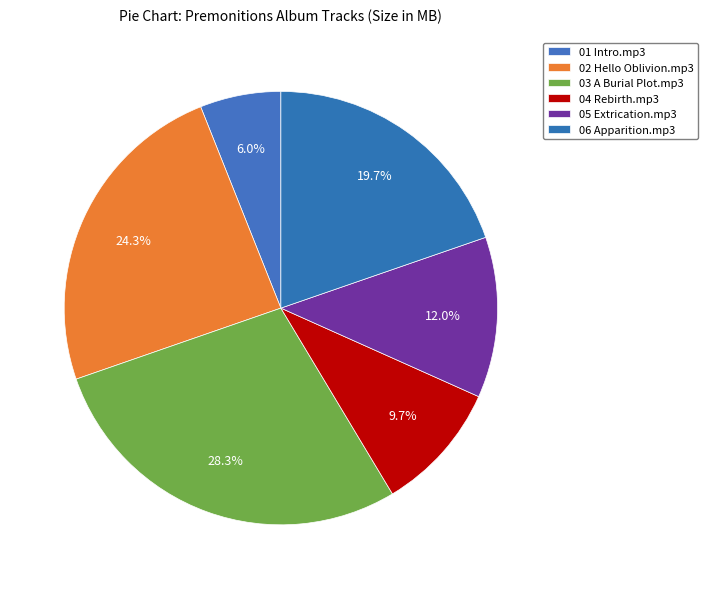

How many segments does this pie chart have?

6